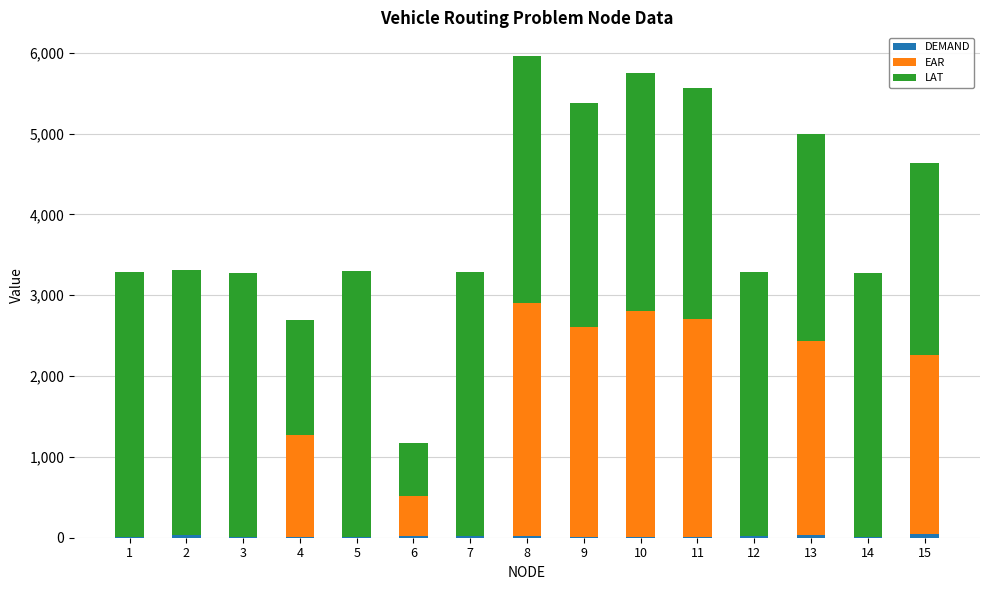

Are the bars horizontal?

No